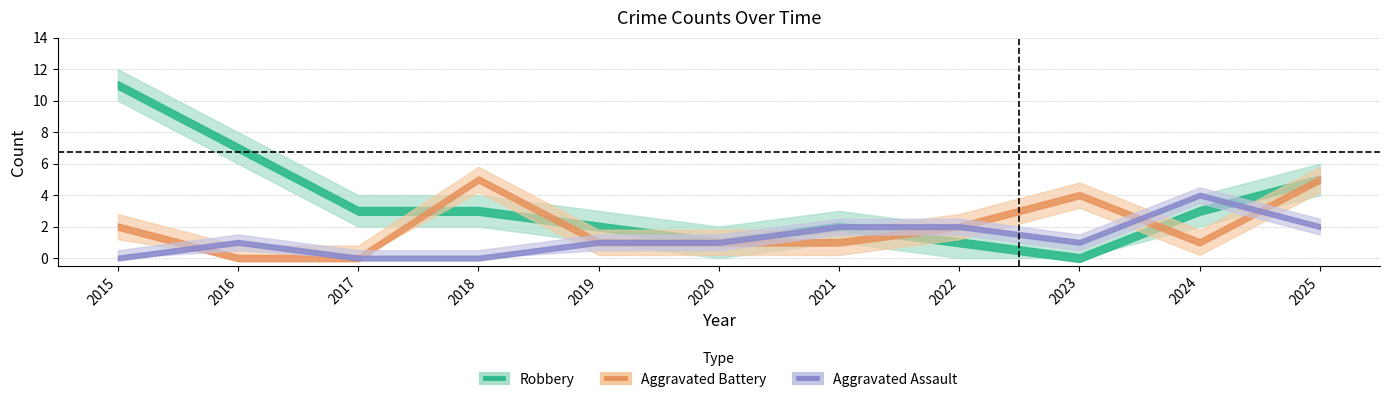

Which series has the largest total across all categories?

Robbery